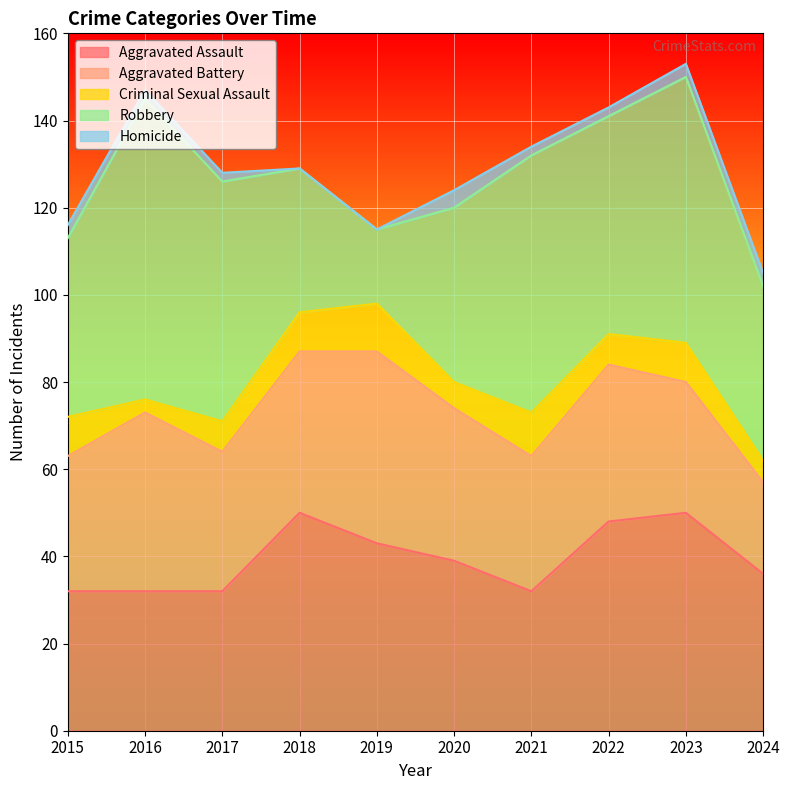

What is the value of the Aggravated Assault point at the 2nd from the left?

32